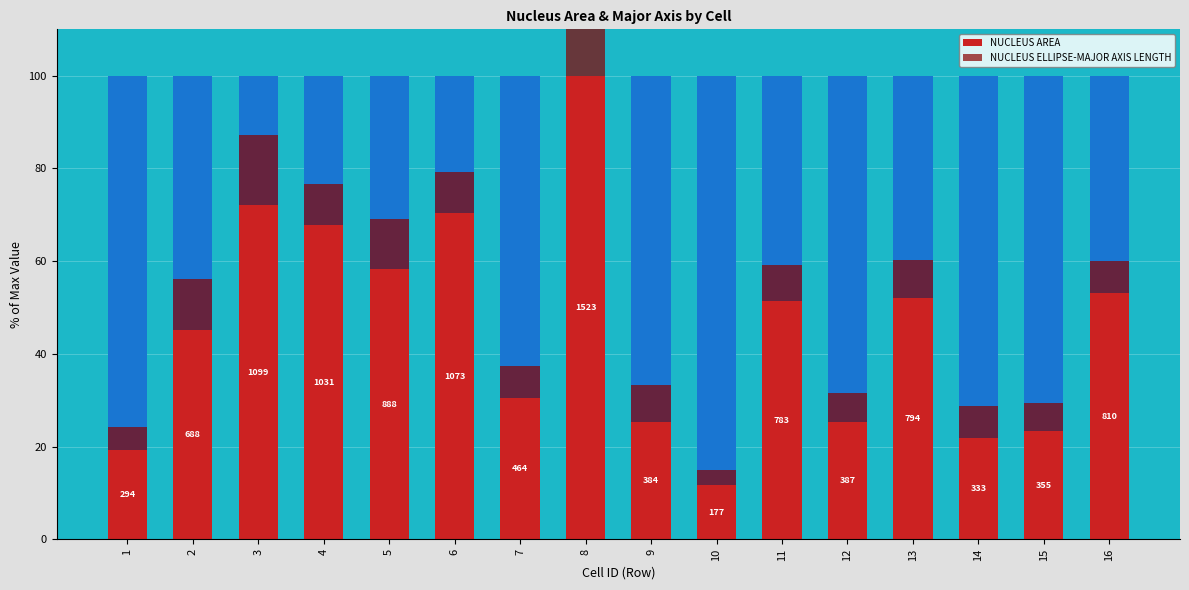

How many bars are there in total?

16